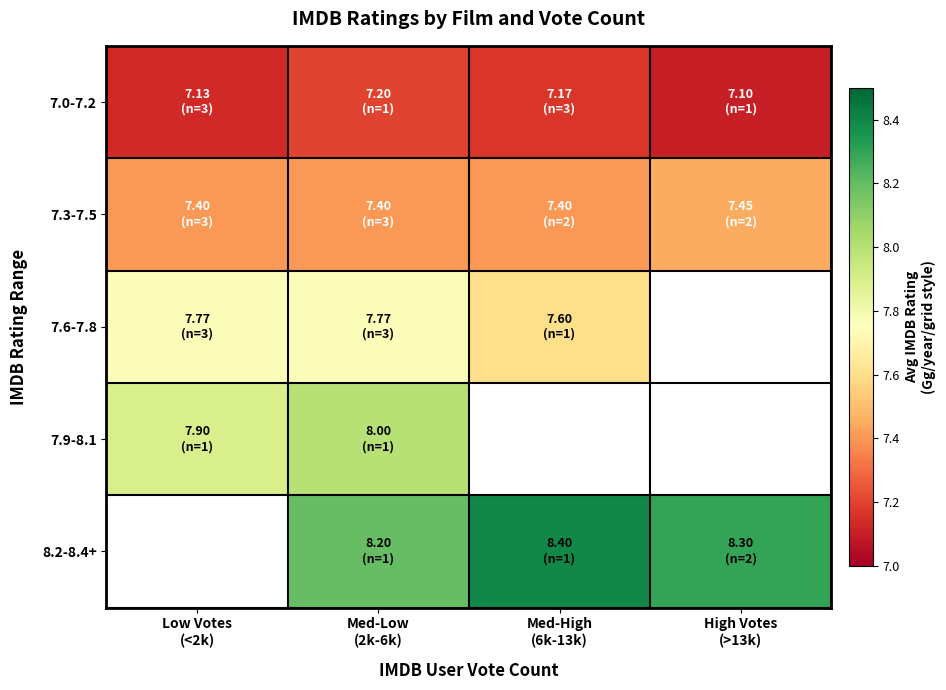

At Med-High (6k-13k), list the series in order from smallest to largest.

7.0-7.2, 7.3-7.5, 7.6-7.8, 7.9-8.1, 8.2-8.4+